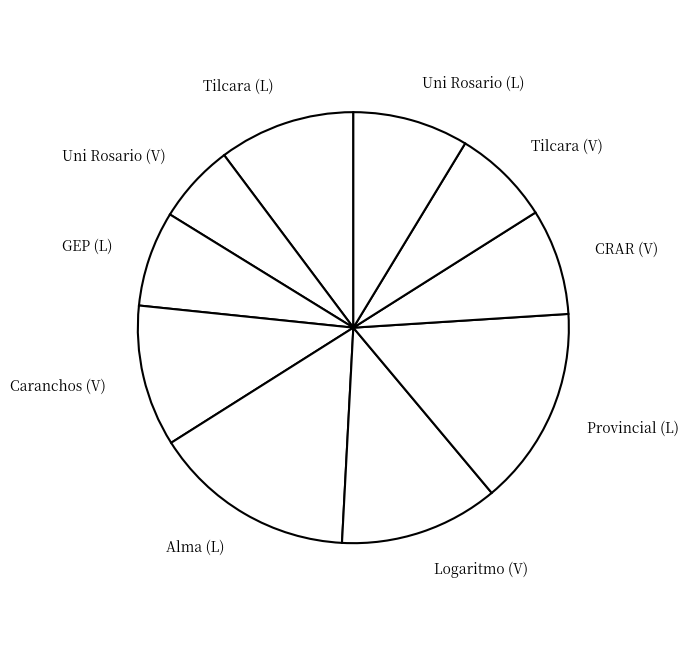

Is there any slice that represents more than half of the pie?

No